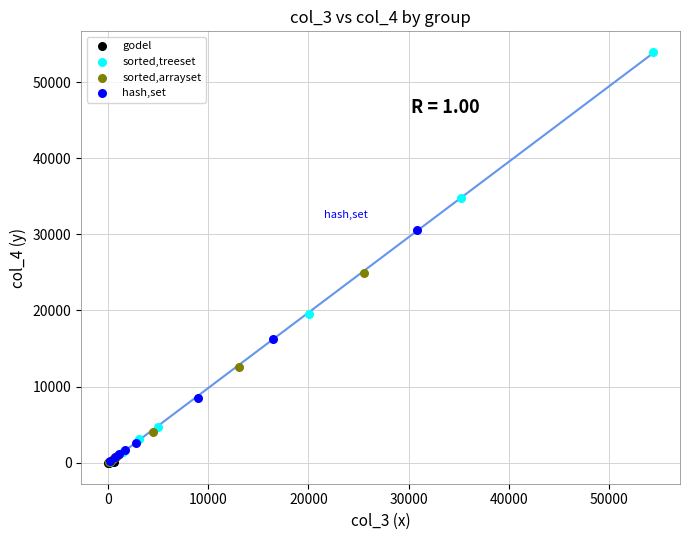

Which series reaches the maximum Y coordinate?

sorted,treeset